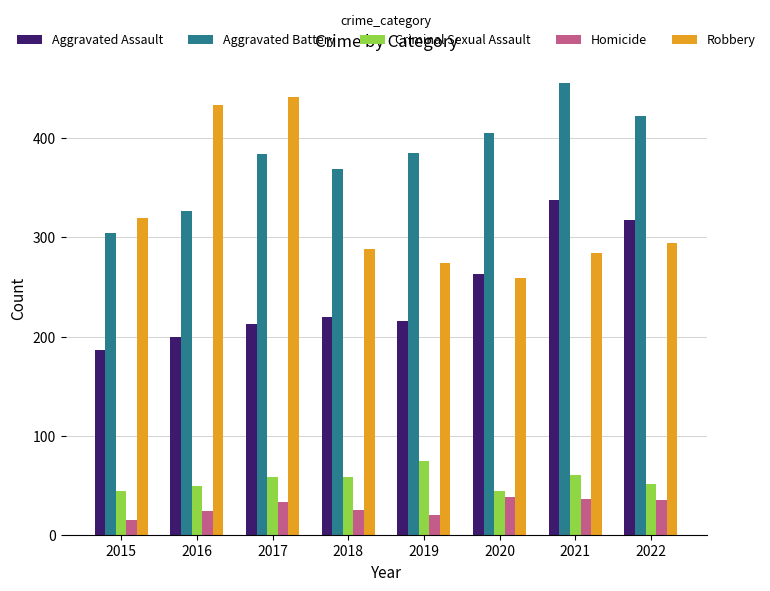

Is it true that Aggravated Battery equals 677 at 2022?

False